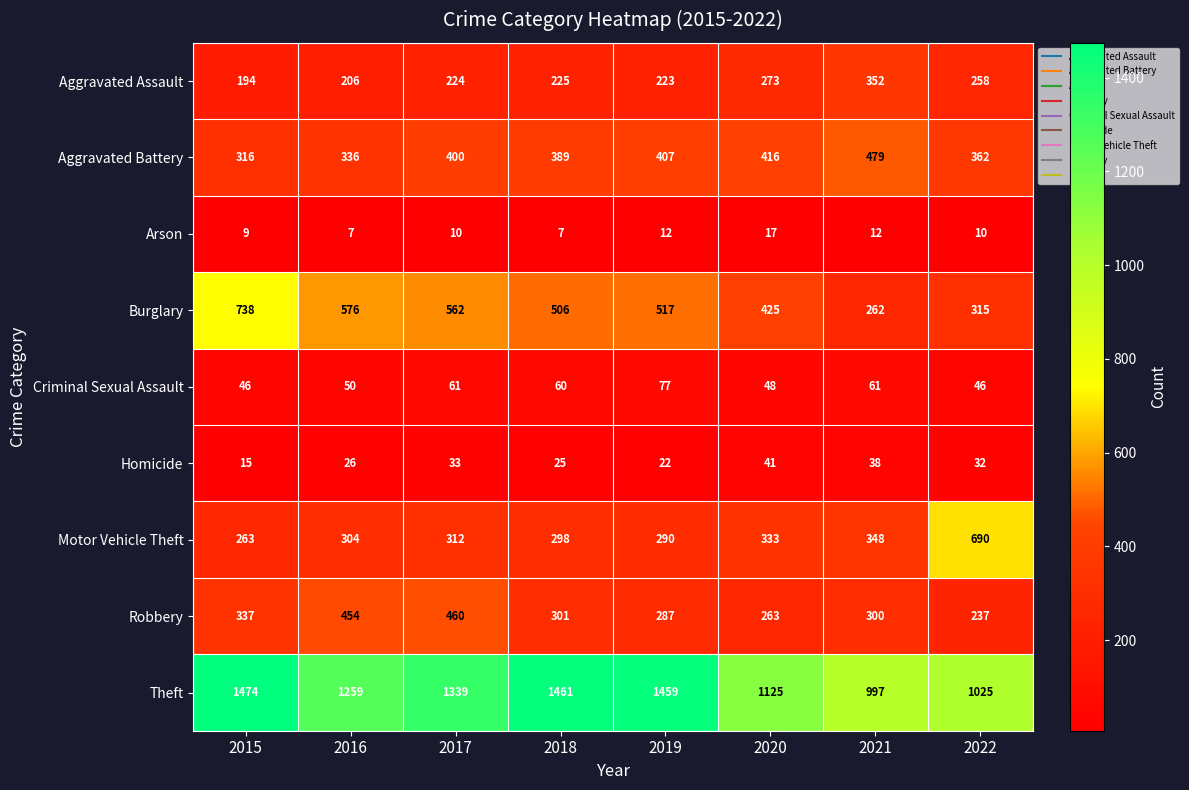

What is the difference between the maximum and minimum values in the Theft series?

477